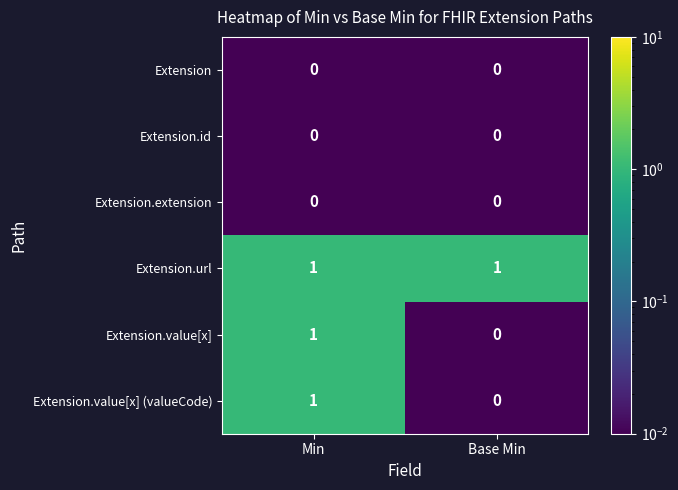

Which series has the largest total across all categories?

Extension.url